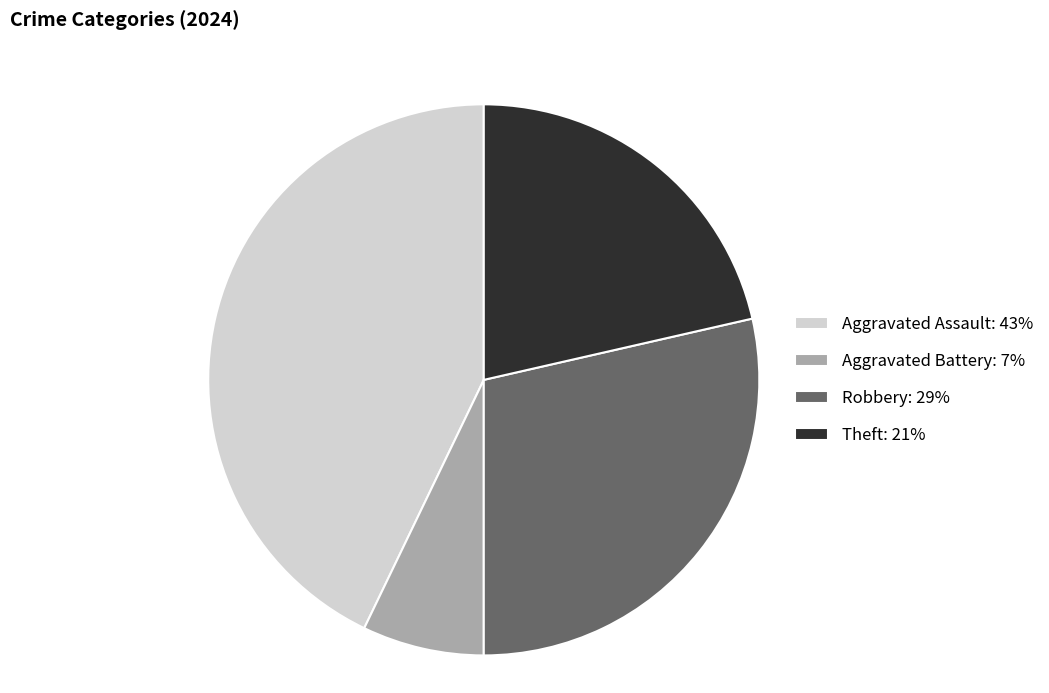

Which has a higher value, Theft or Aggravated Assault?

Aggravated Assault